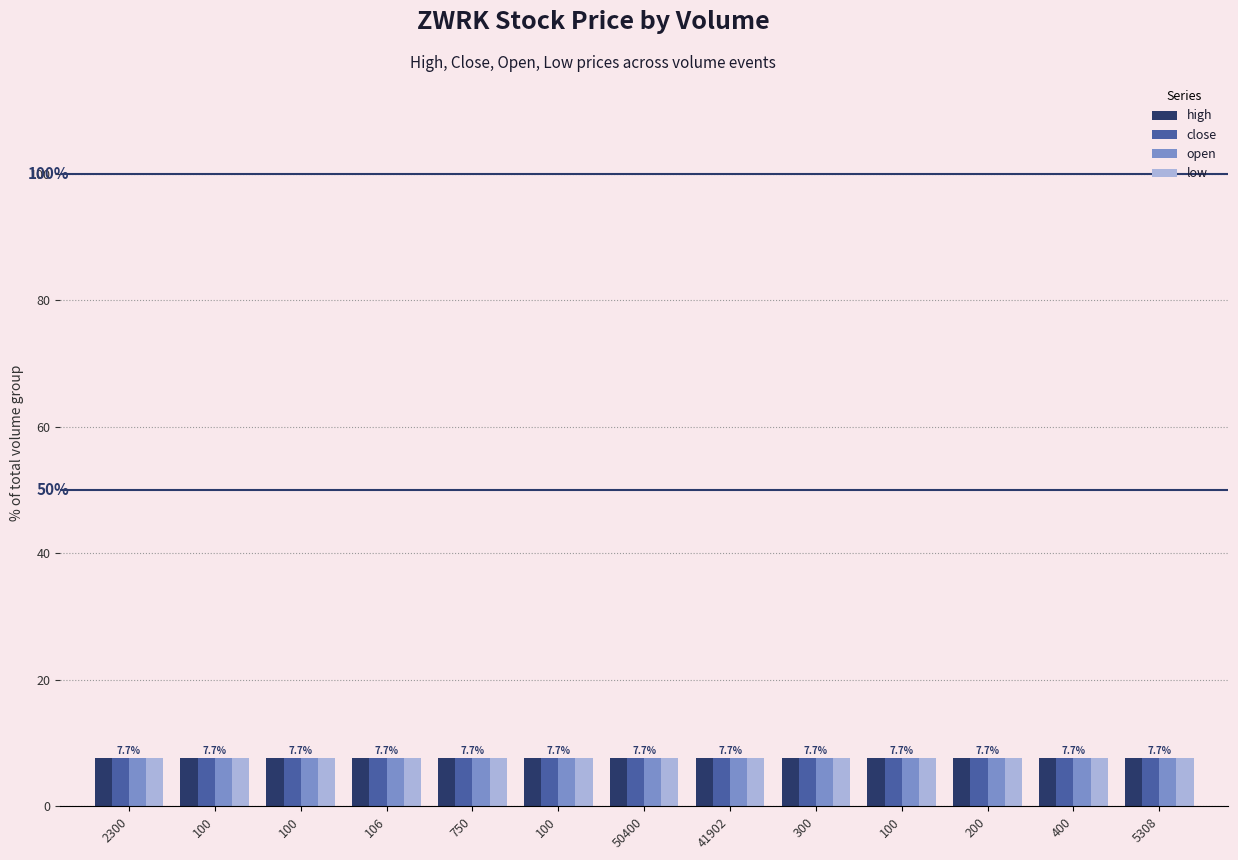

Reading right to left, what are all the values shown in this chart?

high: 5308=7.7	400=7.7	200=7.7	100=7.7	300=7.7	41902=7.7	50400=7.7	100=7.7	750=7.7	106=7.7	100=7.7	100=7.7	2300=7.7
close: 5308=7.7	400=7.7	200=7.7	100=7.7	300=7.7	41902=7.7	50400=7.7	100=7.7	750=7.7	106=7.7	100=7.7	100=7.7	2300=7.7
open: 5308=7.7	400=7.7	200=7.7	100=7.7	300=7.7	41902=7.7	50400=7.7	100=7.7	750=7.7	106=7.7	100=7.7	100=7.7	2300=7.7
low: 5308=7.7	400=7.7	200=7.7	100=7.7	300=7.7	41902=7.7	50400=7.7	100=7.7	750=7.7	106=7.7	100=7.7	100=7.7	2300=7.7